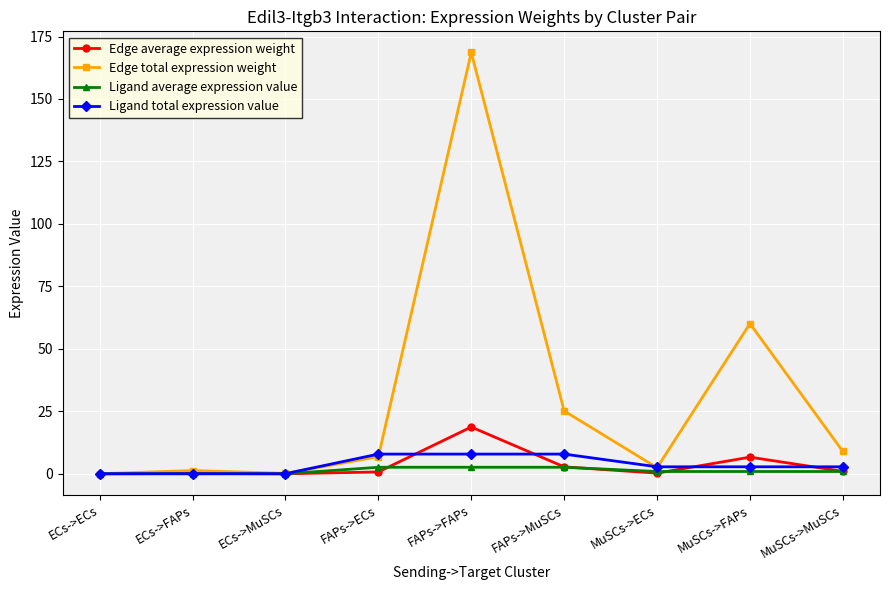

What is the difference between the Edge average expression weight values at ECs->FAPs and ECs->MuSCs?

0.1